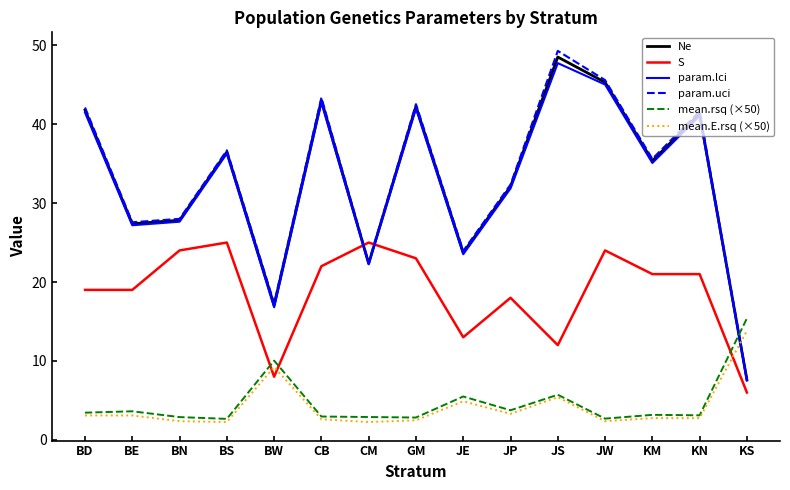

What is the difference between the maximum and second lowest values in the S series?

17.0